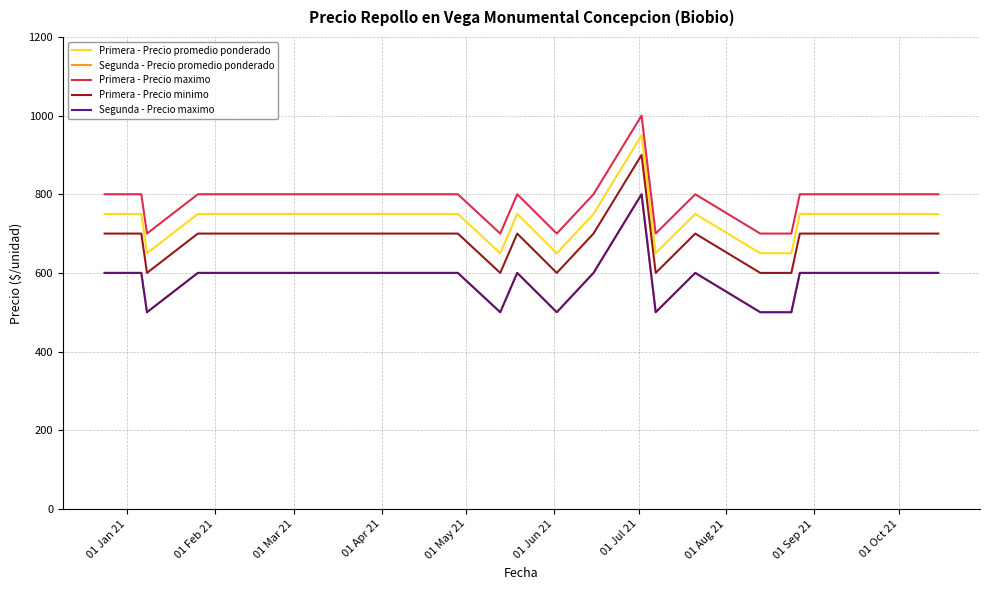

What is the difference between the maximum and minimum values in the Primera - Precio maximo series?

300